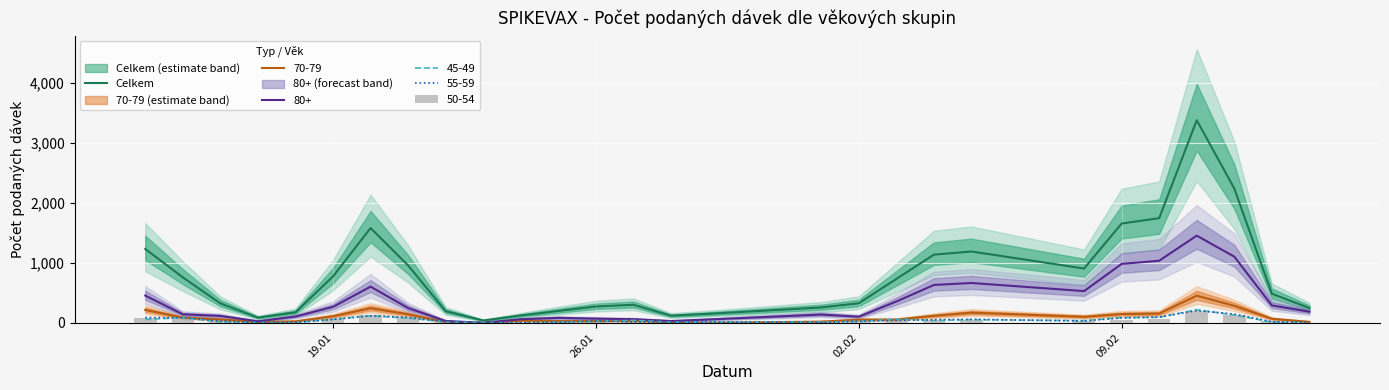

Reading left to right, what are all the values shown in this chart?

1233	760	326	89	177	776	1582	959	196	41	124	200	274	303	121	152	258	328	733	1138	1191	907	1657	1747	3379	2241	487	248